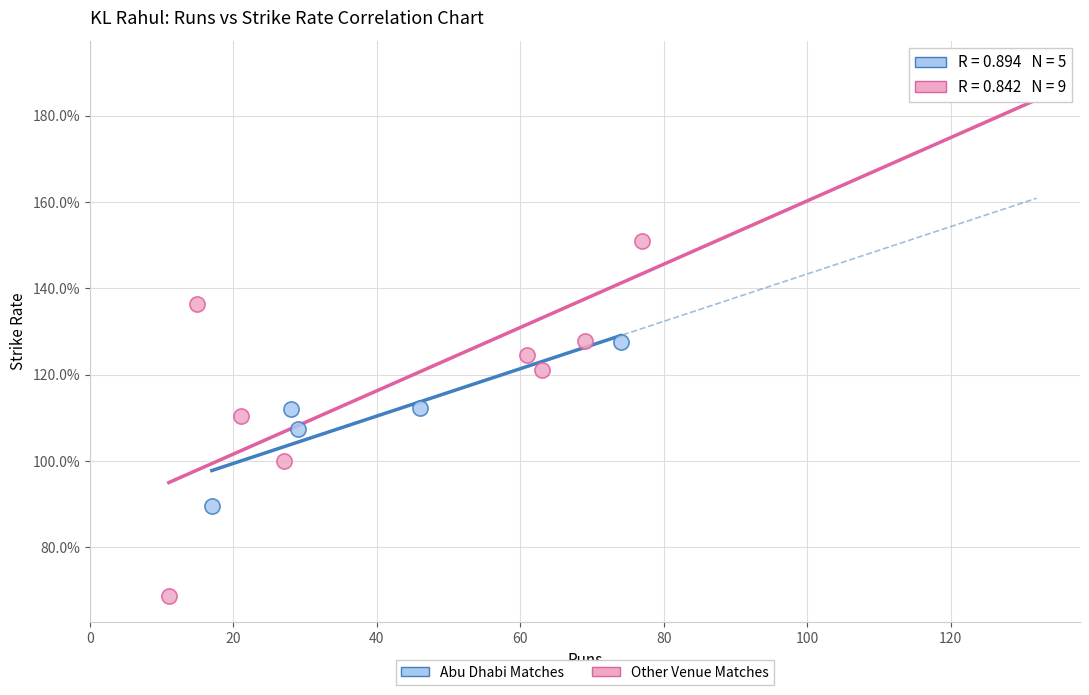

Which series has the largest Y range (max minus min)?

Other Venue Matches